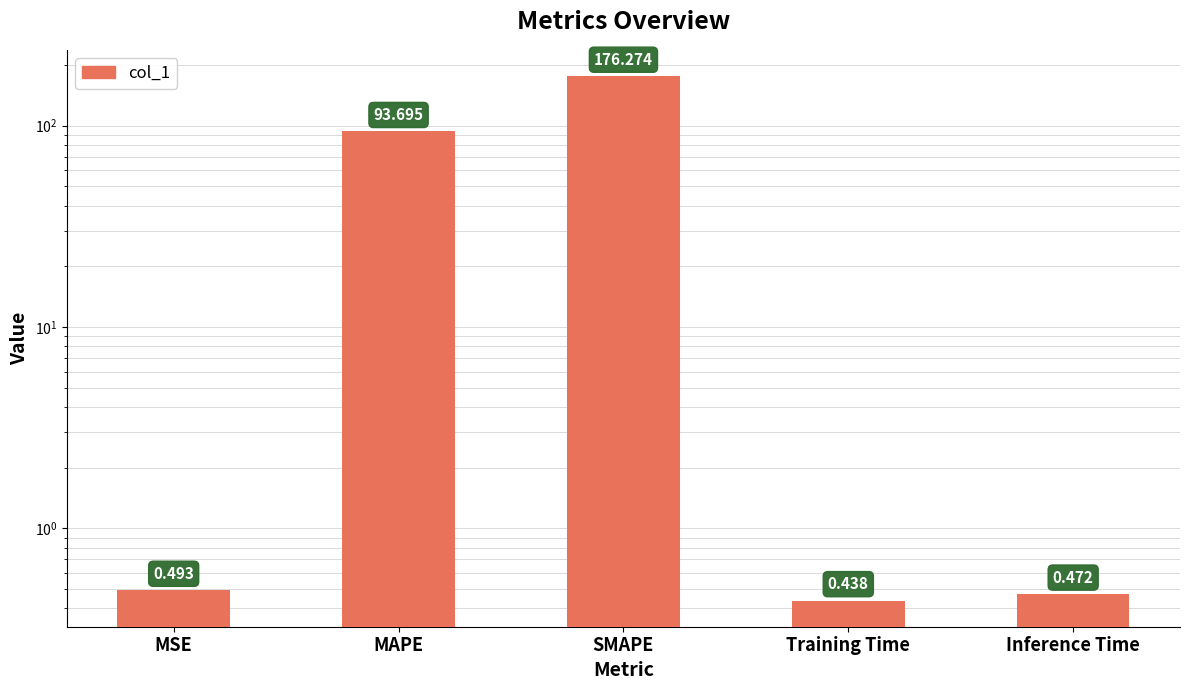

Is it true that the value at MSE is 0.5?

True